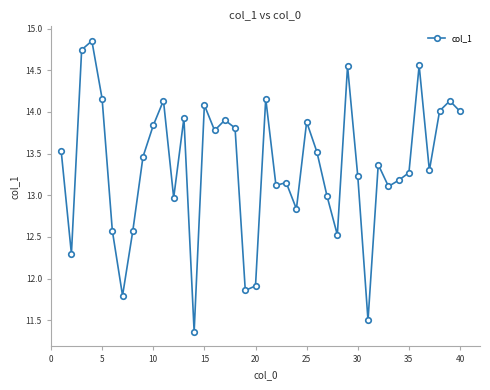

What is the value of the 13th point from the left?

13.9